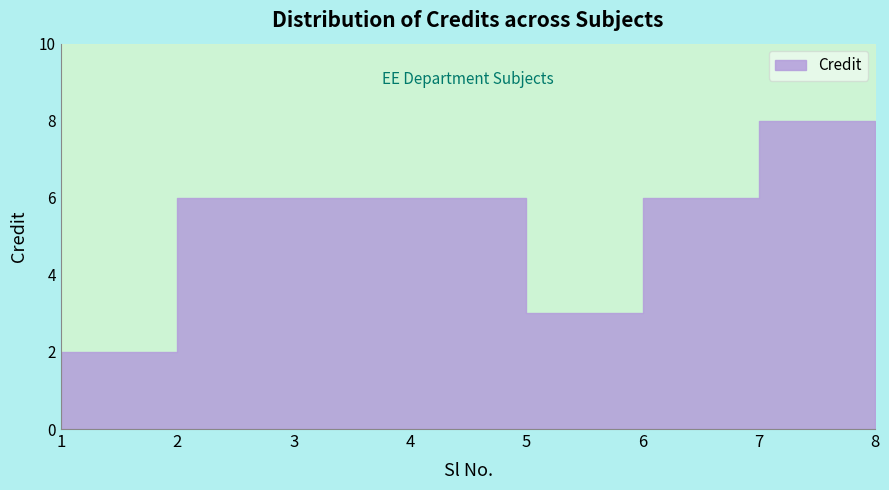

What is the maximum value shown in the chart?

8